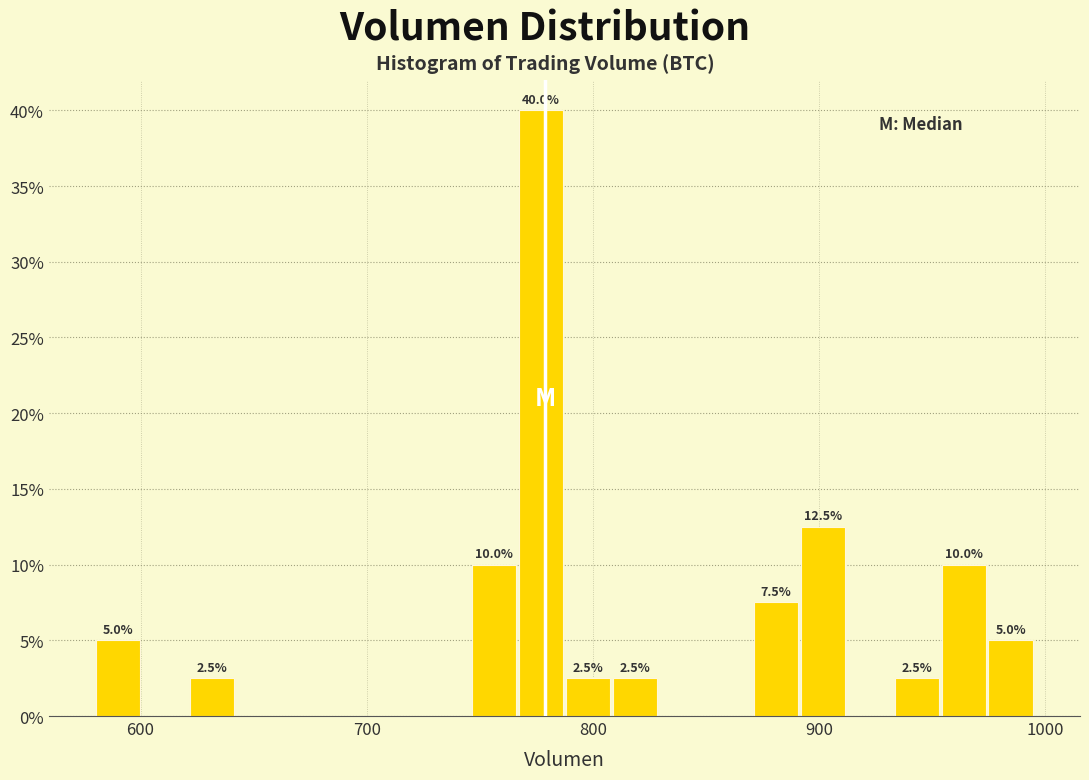

Read against the x-axis, roughly where is the centre of the tallest bar?

780